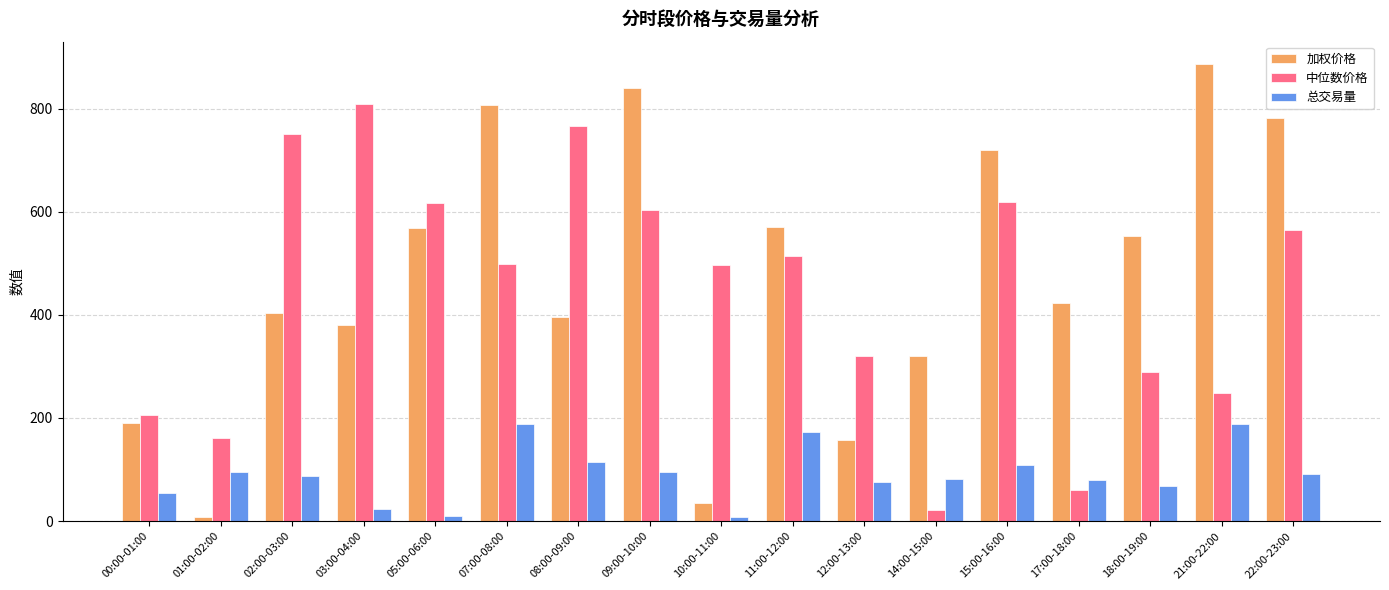

Between 14:00-15:00 and 15:00-16:00, which series saw the biggest shift?

中位数价格